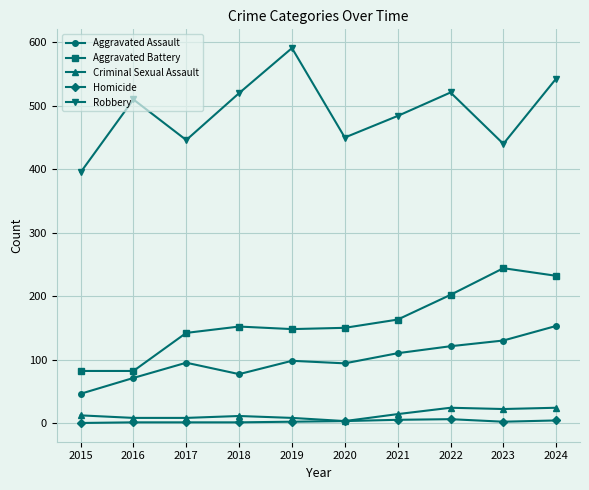

Which series has the widest spread of values?

Robbery